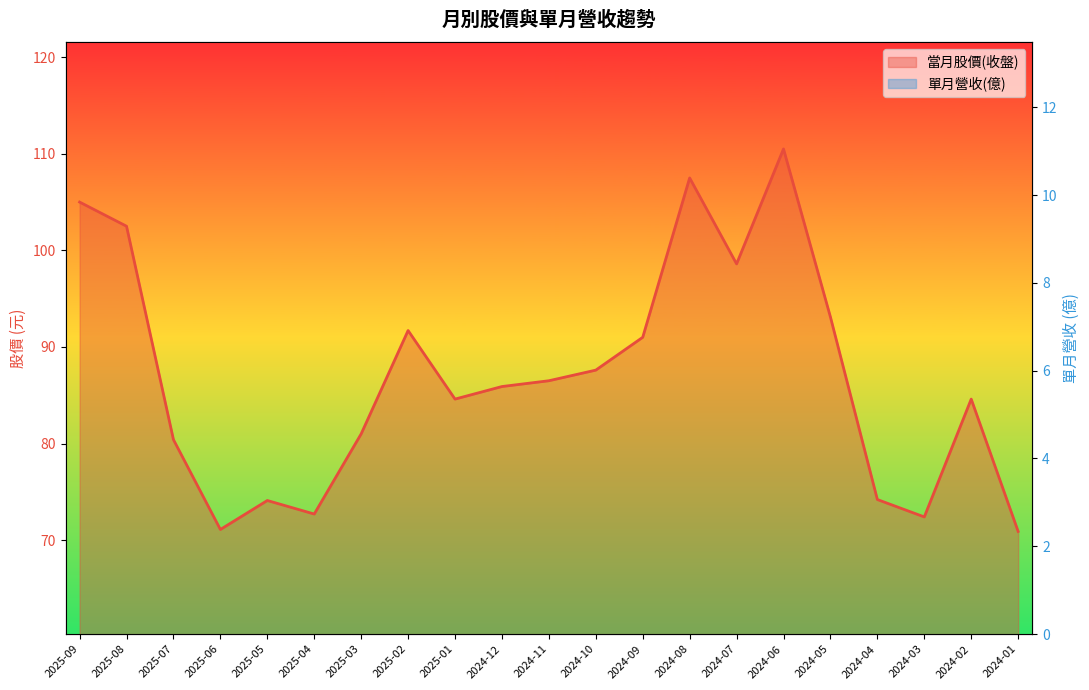

Reading right to left, extract all data points from this chart.

當月股價(收盤): 70.9	84.6	72.4	74.2	93.1	110.5	98.6	107.5	91.0	87.6	86.5	85.9	84.6	91.7	81.0	72.7	74.1	71.1	80.4	102.5	105.0
單月營收(億): 5.3	3.7	5.1	5.2	5.8	5.5	6.5	6.1	6.1	5.6	5.6	5.8	5.3	5.2	5.9	6.5	5.6	6.0	6.3	6.7	6.7